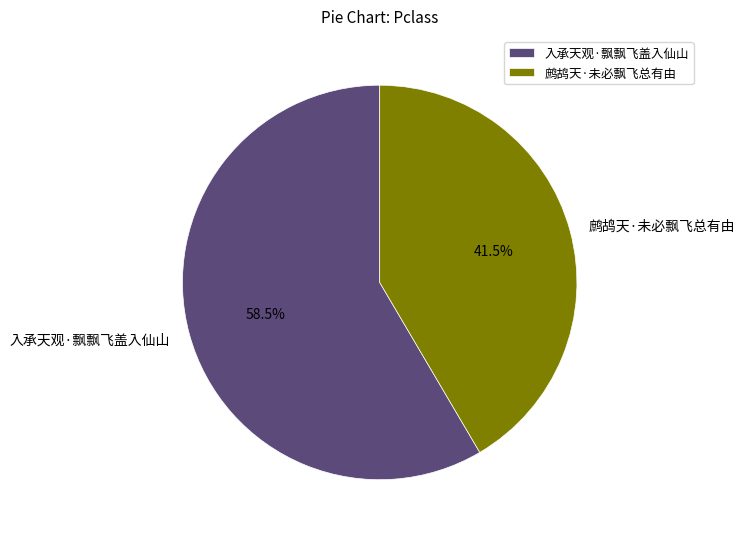

How many segments does this pie chart have?

2